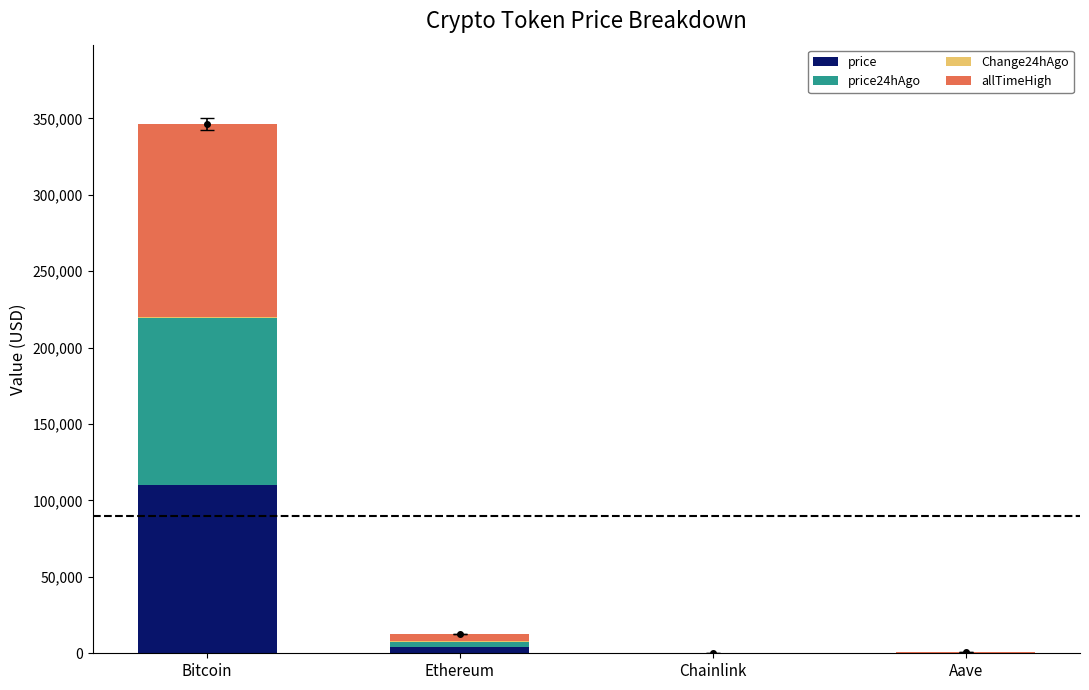

At which category is the sum across all series the highest?

Bitcoin